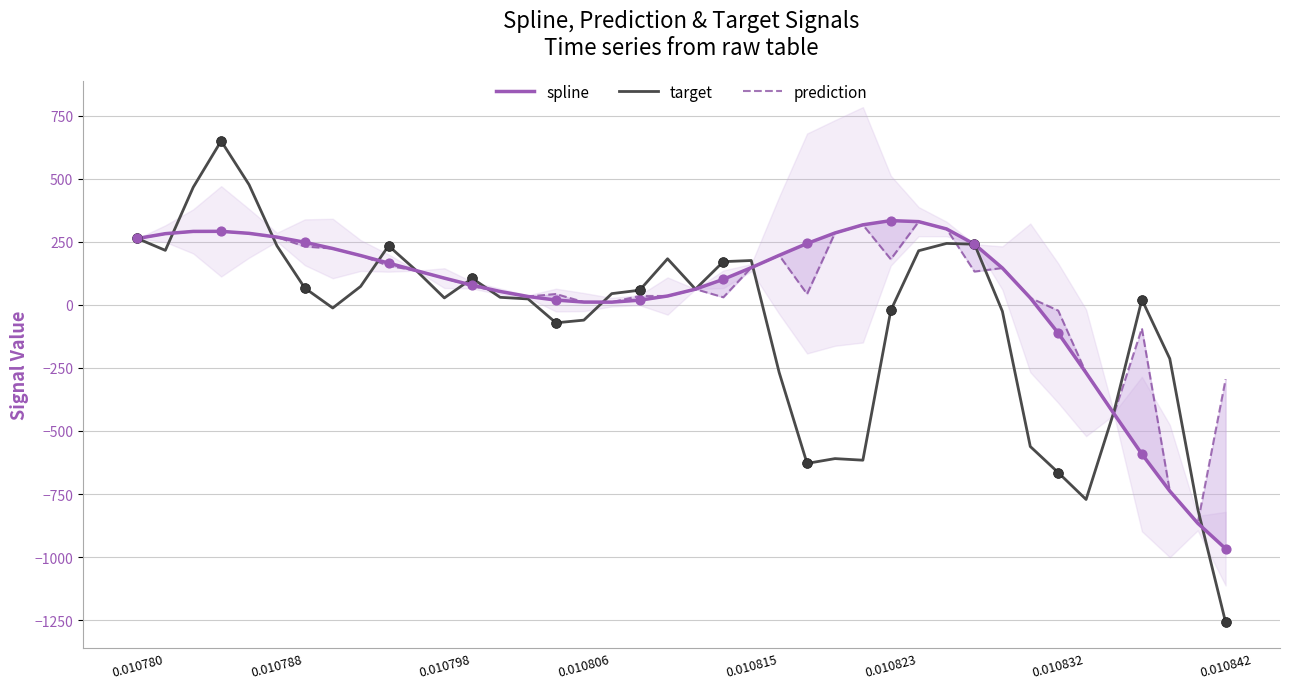

Which series has the widest spread of Y values?

target